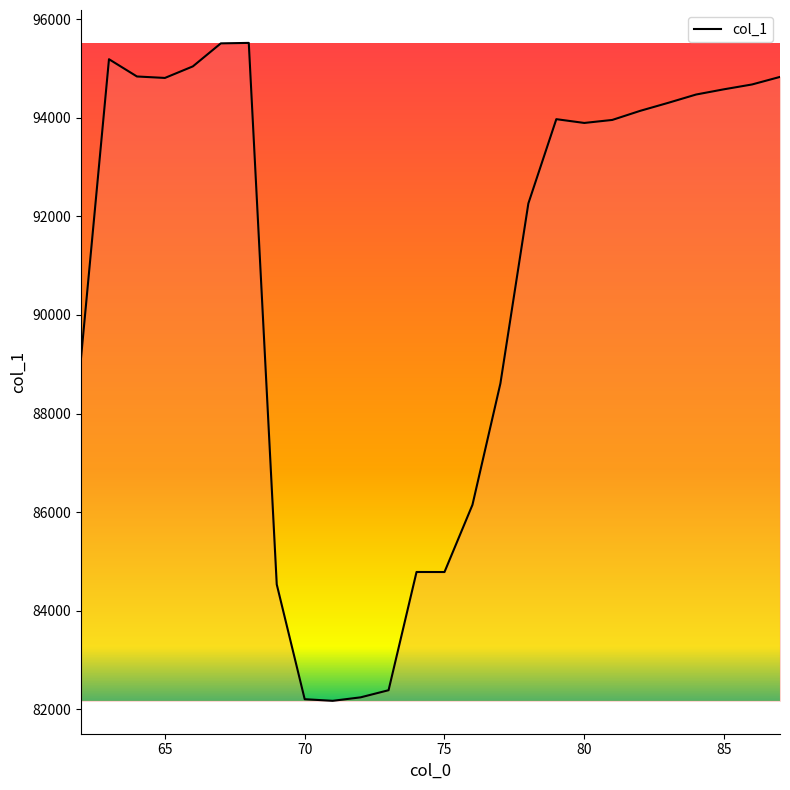

Does the chart display data point markers on the line(s)?

No